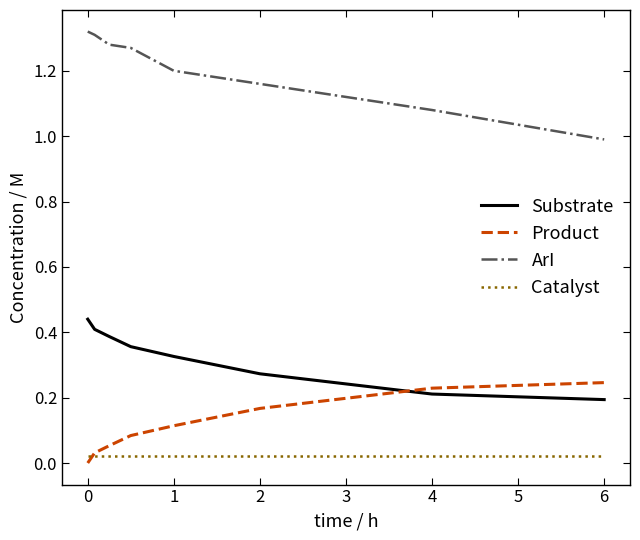

True or false: Product has more than 1 interior local peaks.

False